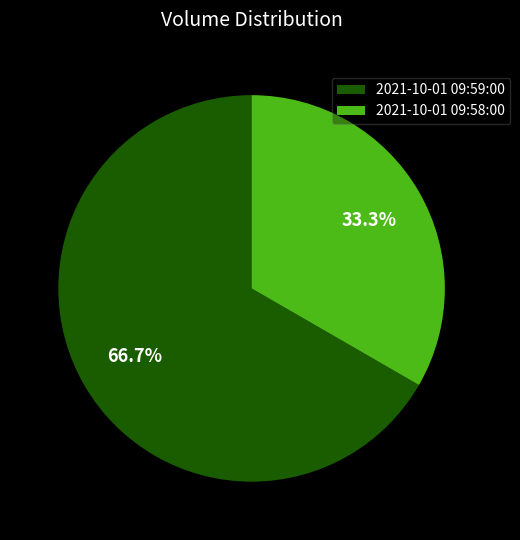

Is the sum of 2021-10-01 09:59:00 and 2021-10-01 09:58:00 greater than half?

Yes